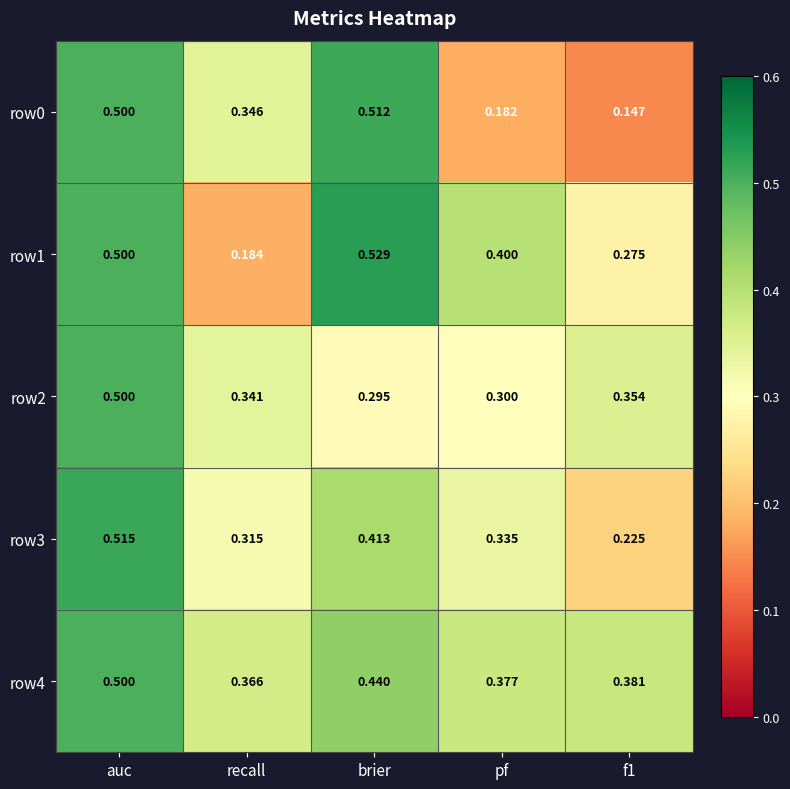

At which label does row2 reach its minimum?

brier